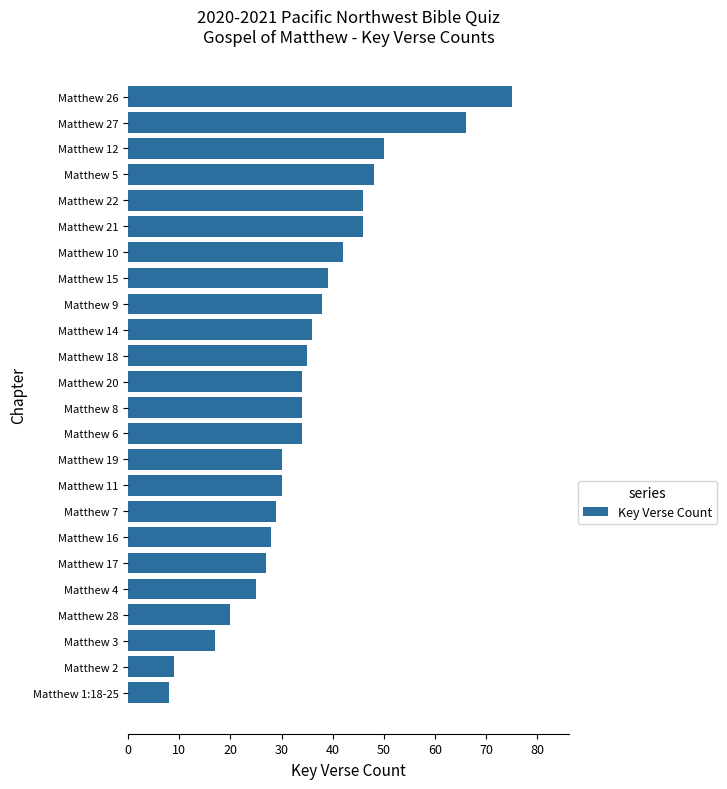

How many data points does each series have?

24